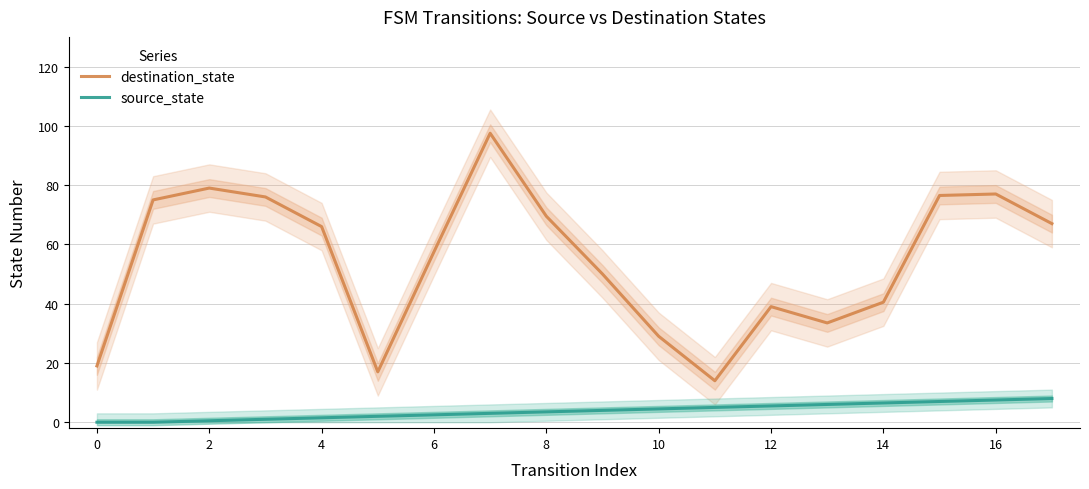

What is the sum of the source_state values at 4 and 8?

5.0